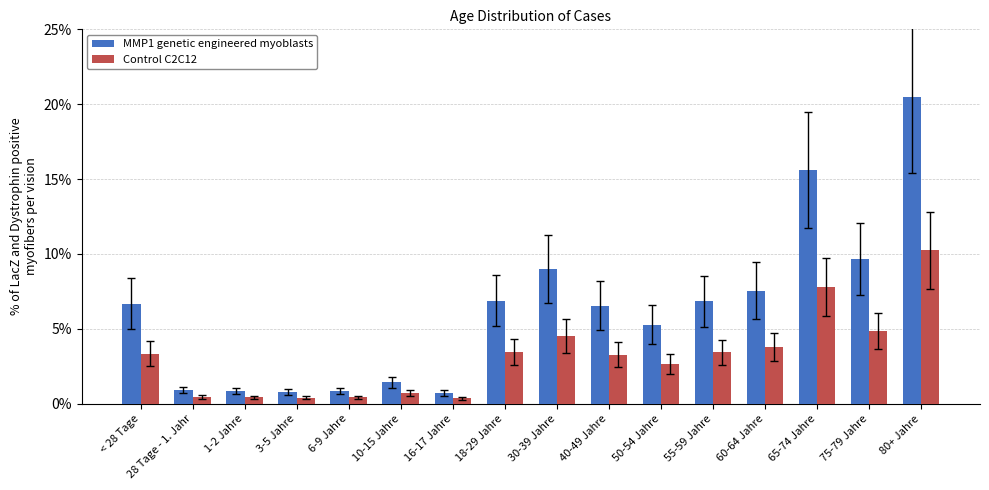

What position from the left is 50-54 Jahre?

11